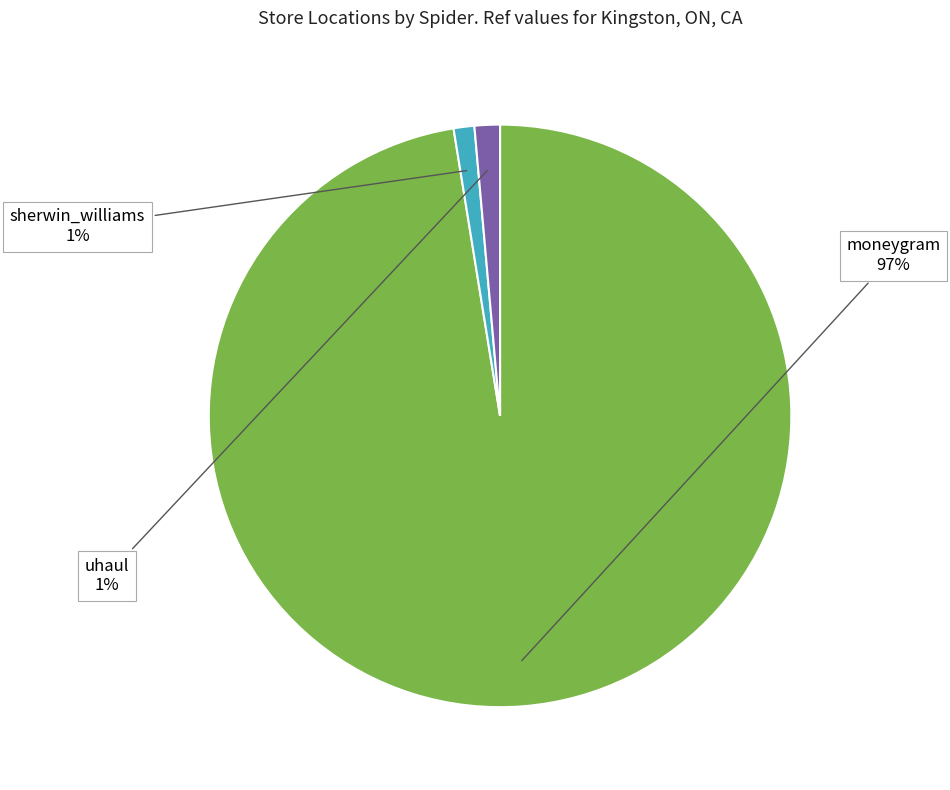

Combined, do moneygram and uhaul account for over 50%?

Yes